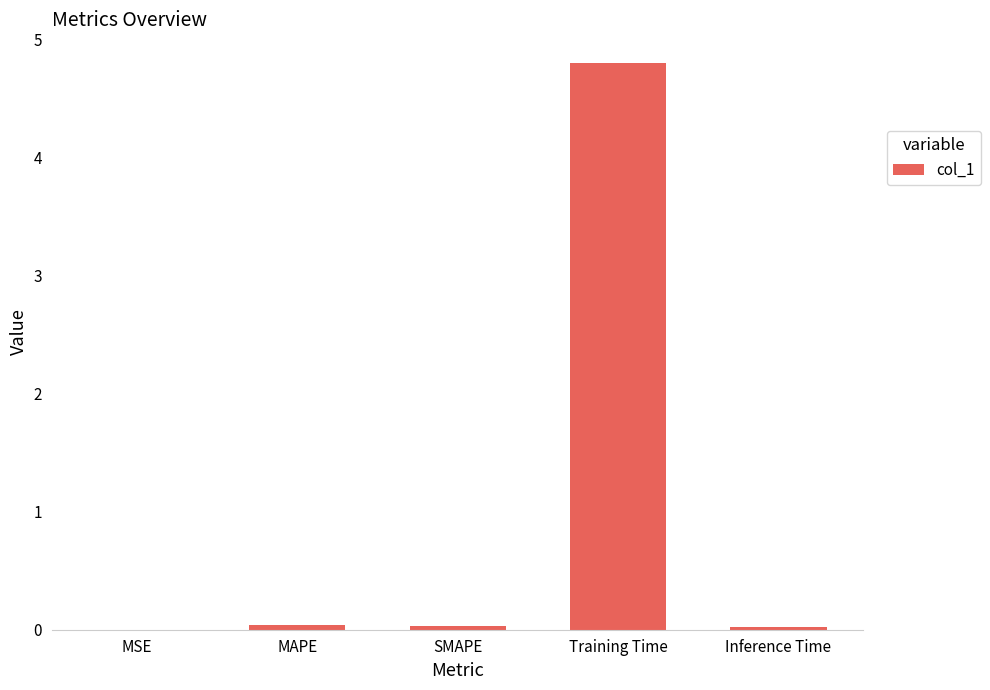

The value at Inference Time is 0.0. True or false?

True